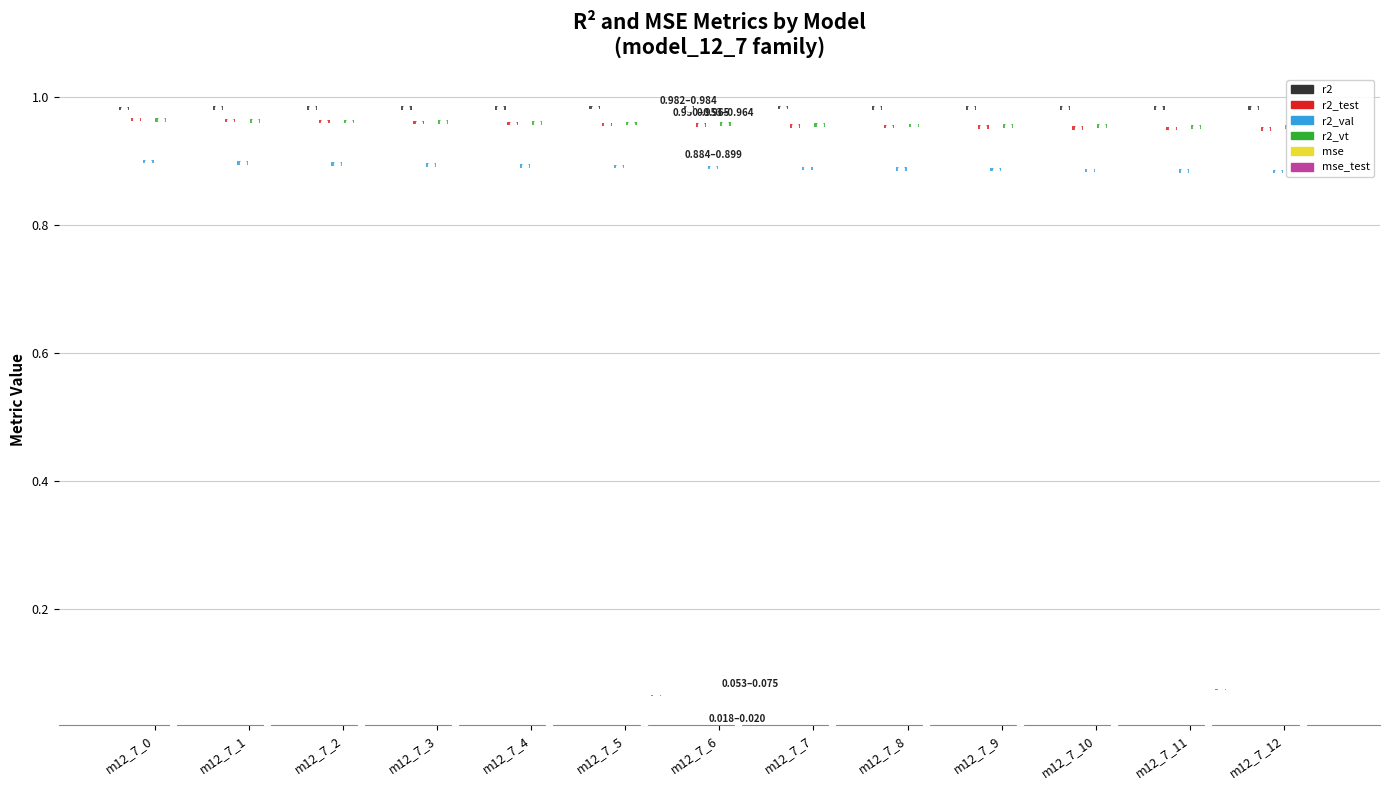

What are all the series names shown in the legend?

r2, r2_test, r2_val, r2_vt, mse, mse_test